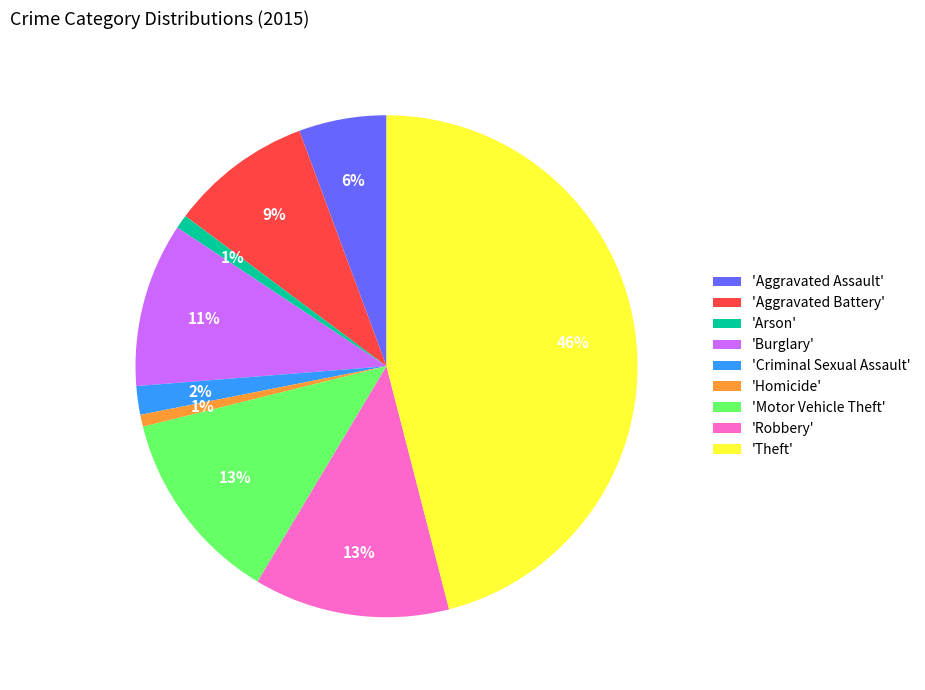

The 'Aggravated Assault' slice represents 6% of the pie. True or false?

True